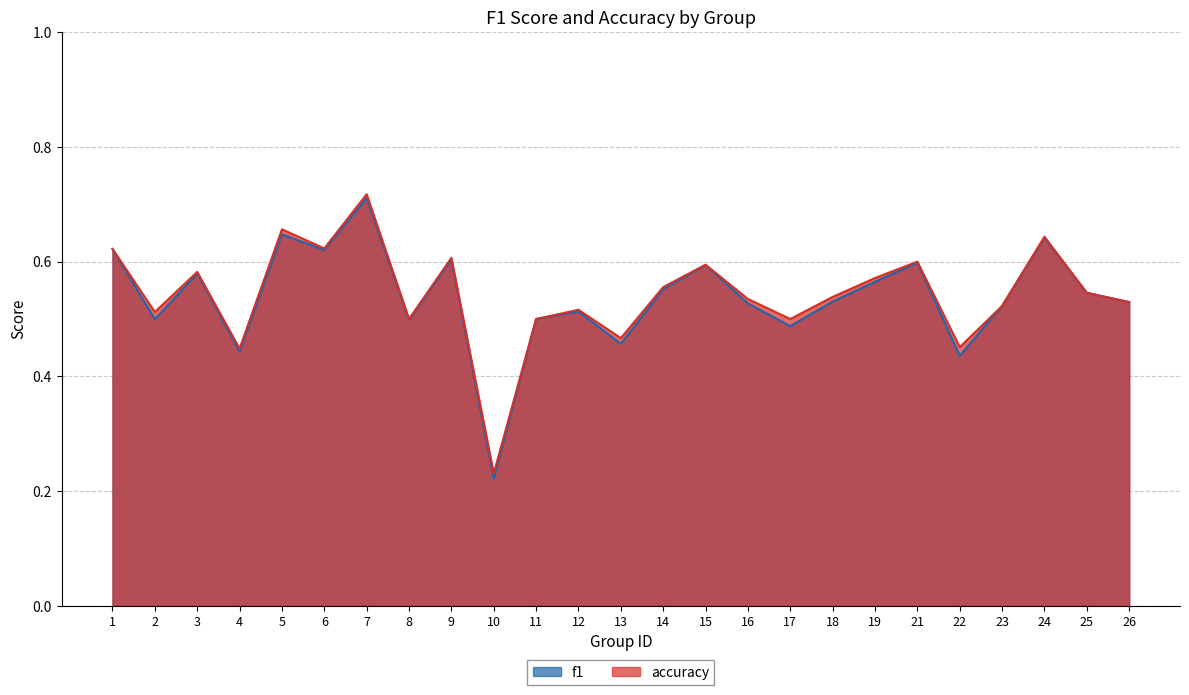

The value of f1 at 11 is 0.5. True or false?

True